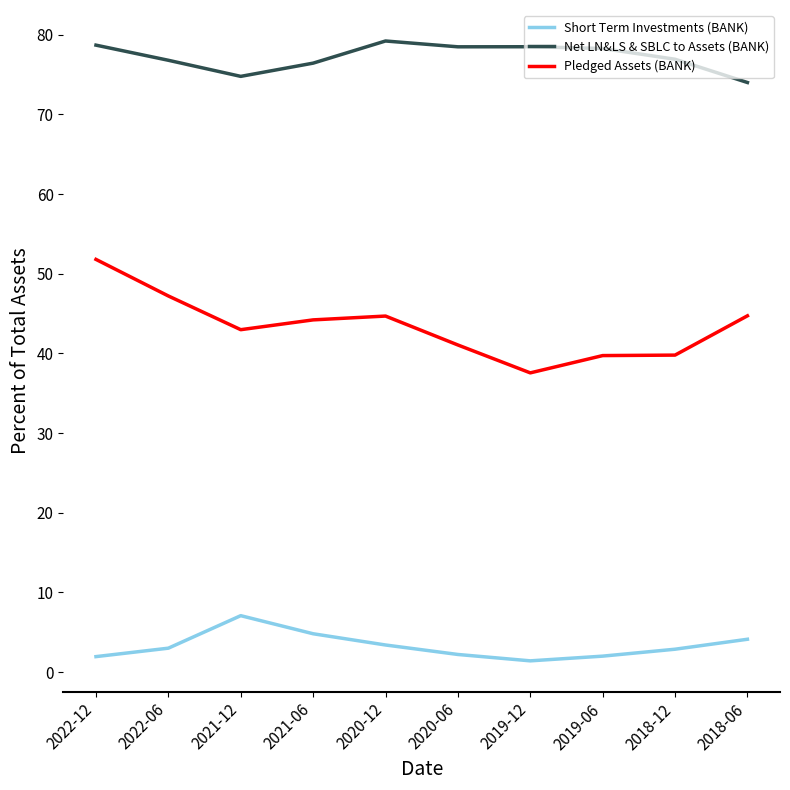

List the series in order of their peak value, highest first.

Net LN&LS & SBLC to Assets (BANK), Pledged Assets (BANK), Short Term Investments (BANK)